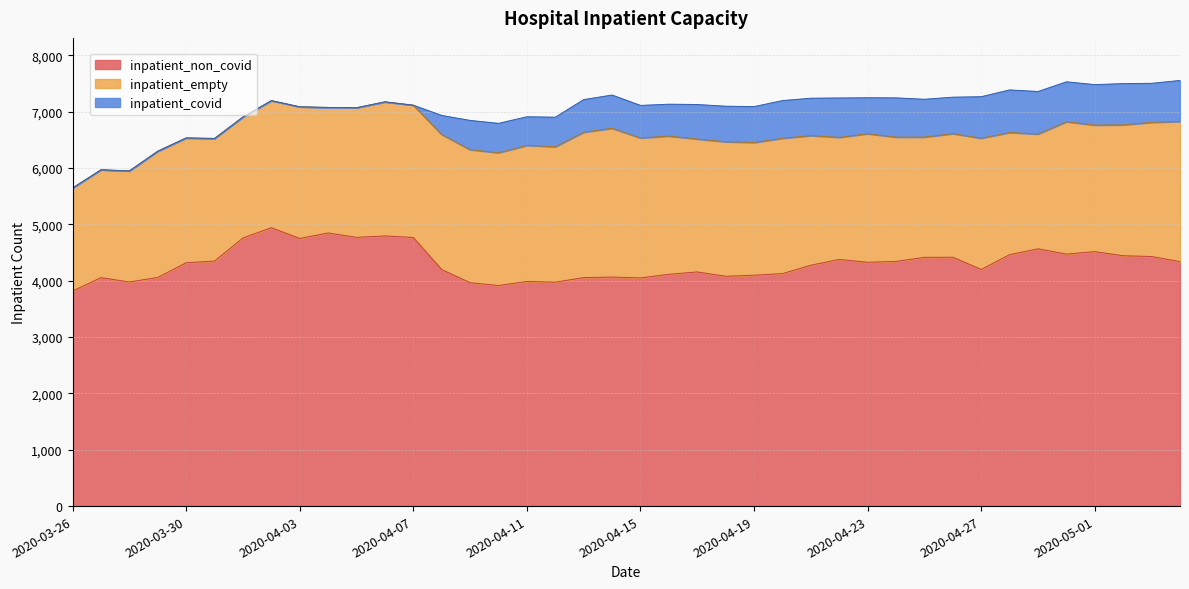

True or false: inpatient_empty and inpatient_non_covid cross at least once.

False